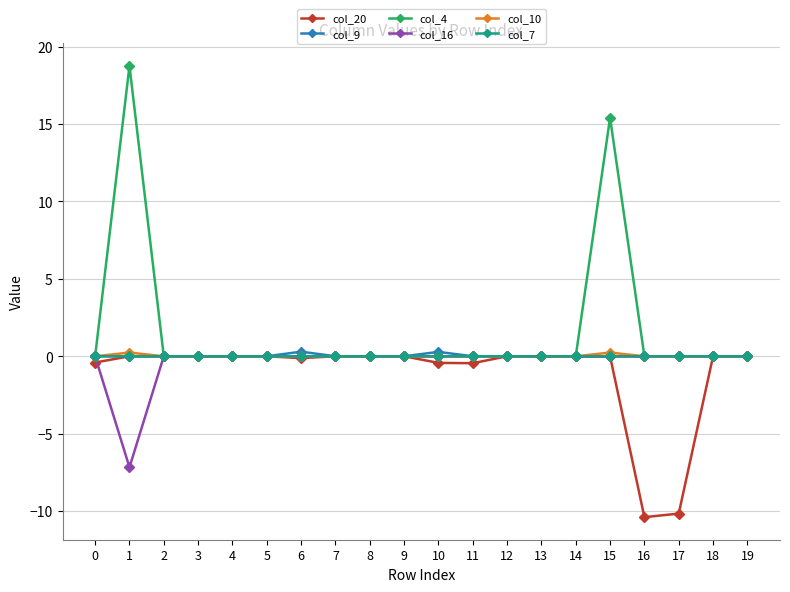

How many data points does each series have?

20